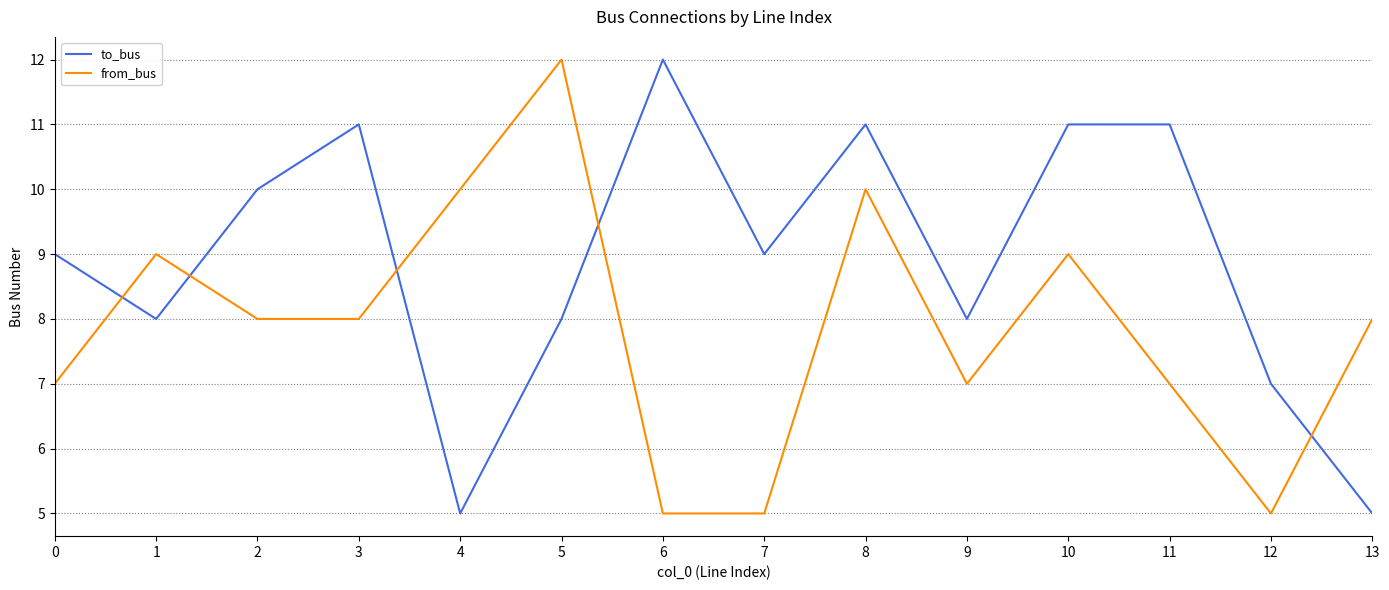

At which label does from_bus reach its peak?

5